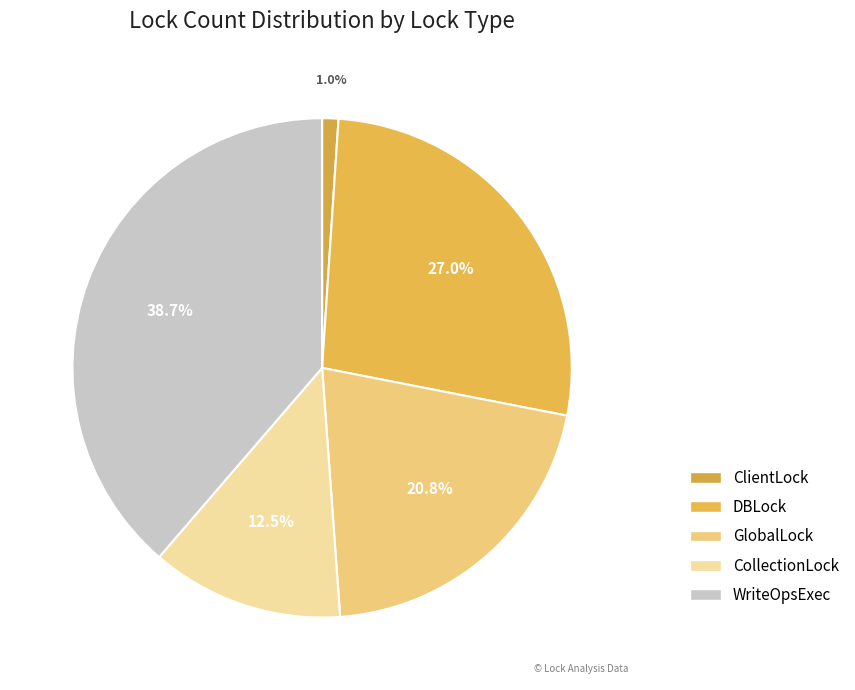

Does any single category account for the majority?

No